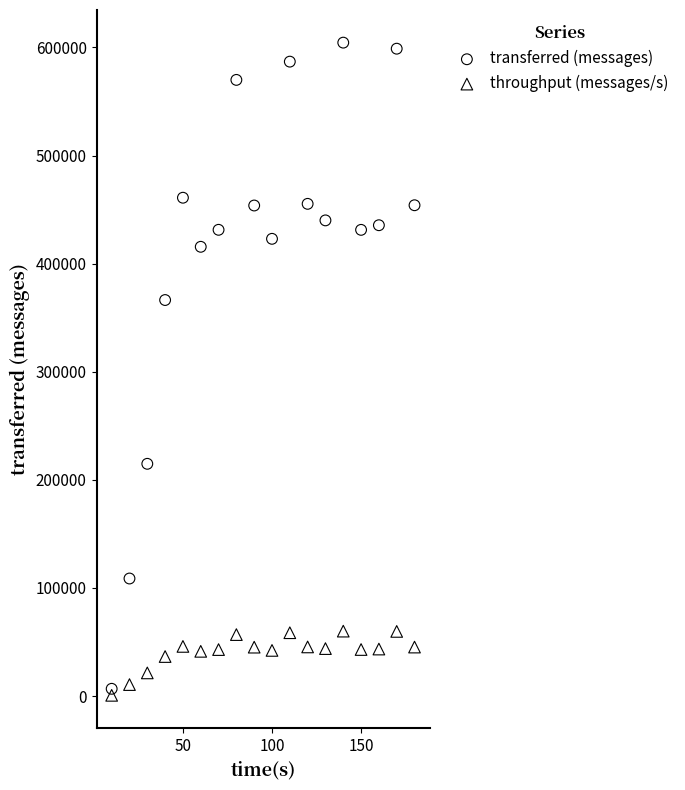

Which series reaches the minimum Y coordinate?

throughput (messages/s)